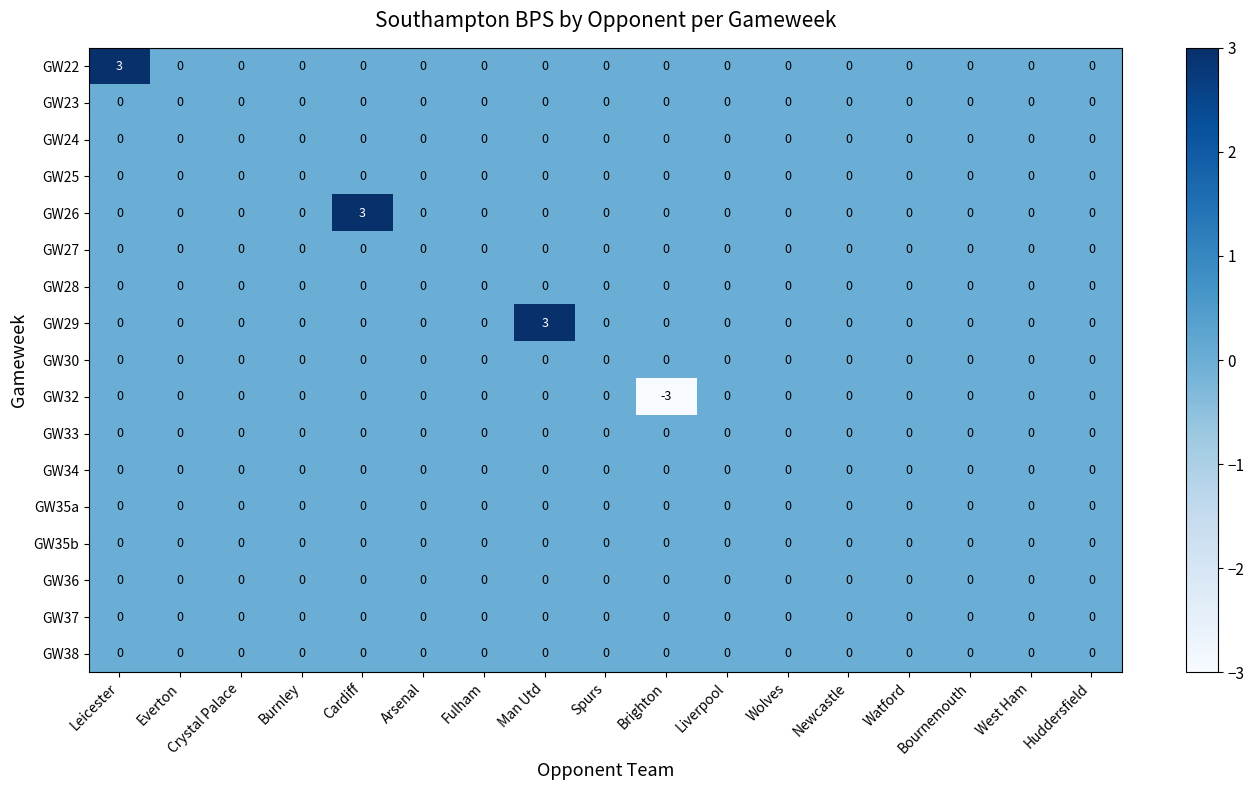

Which series changed the most between Brighton and Liverpool?

GW32